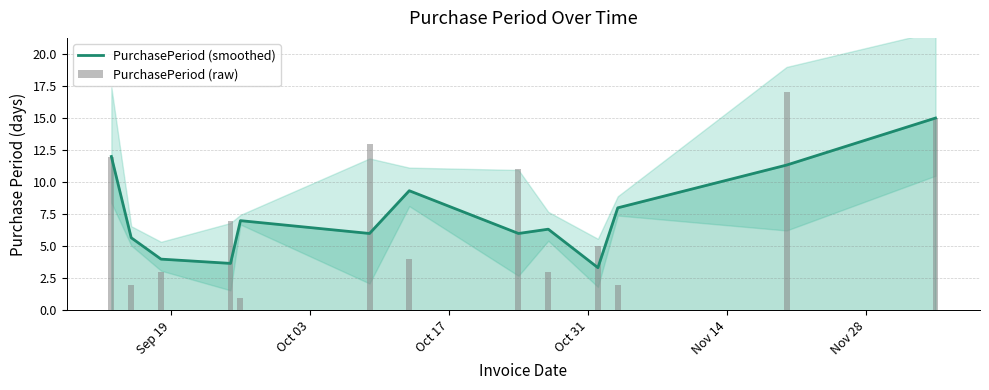

What is the minimum value for PurchasePeriod (smoothed)?

3.3